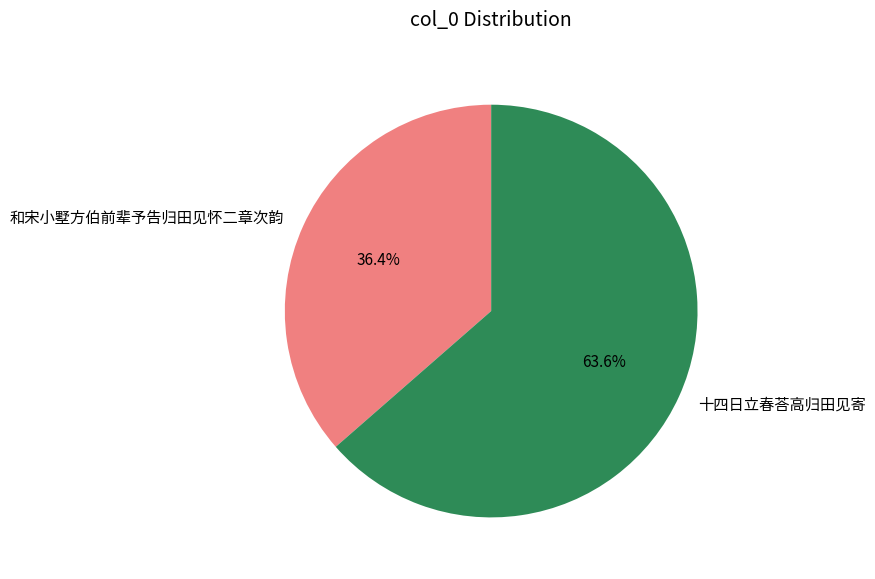

Does 和宋小墅方伯前辈予告归田见怀二章次韵 represent more than half of the total?

No